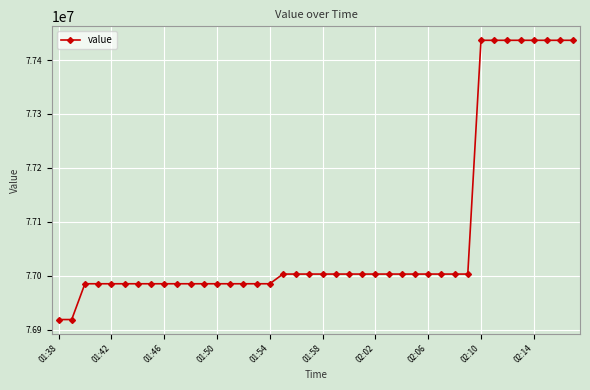

What is the difference between the second highest and second lowest values?

517985